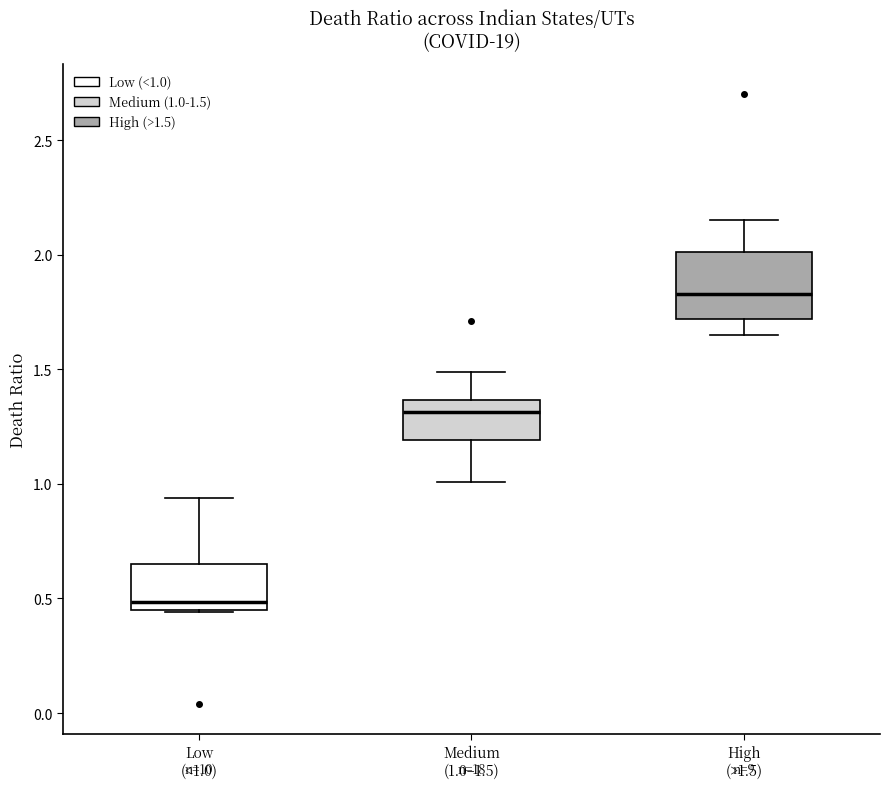

Which box's median line is the lowest?

Low (<1.0)